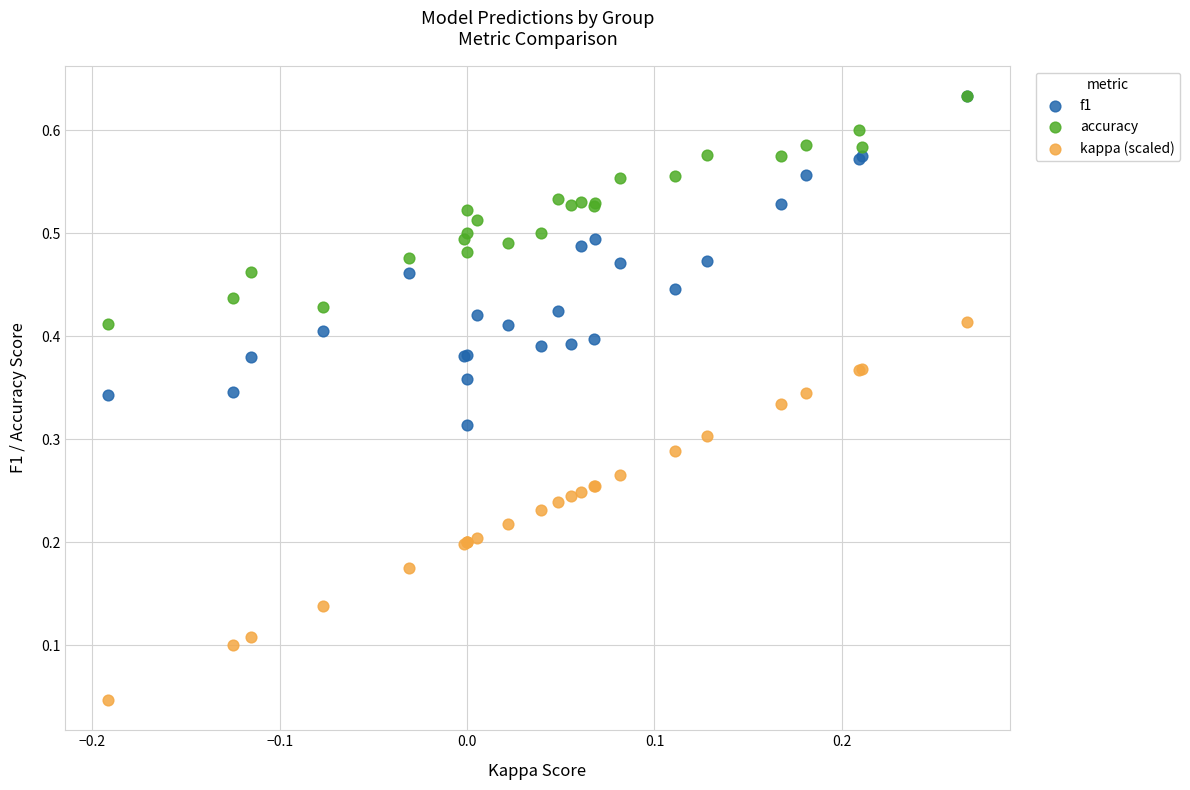

What are all the series names shown in the legend?

f1, accuracy, kappa (scaled)